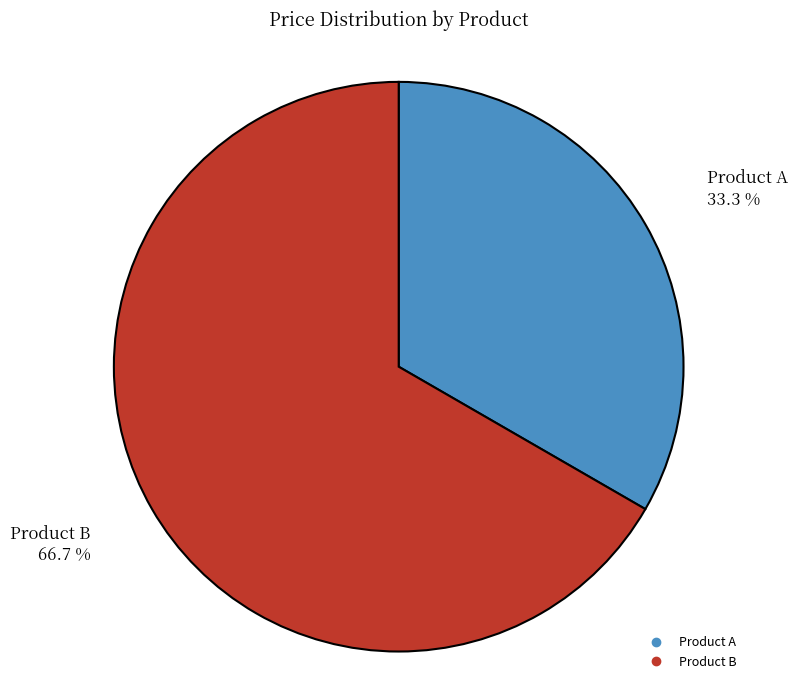

What percentage do Product A and Product B together represent?

100.0%